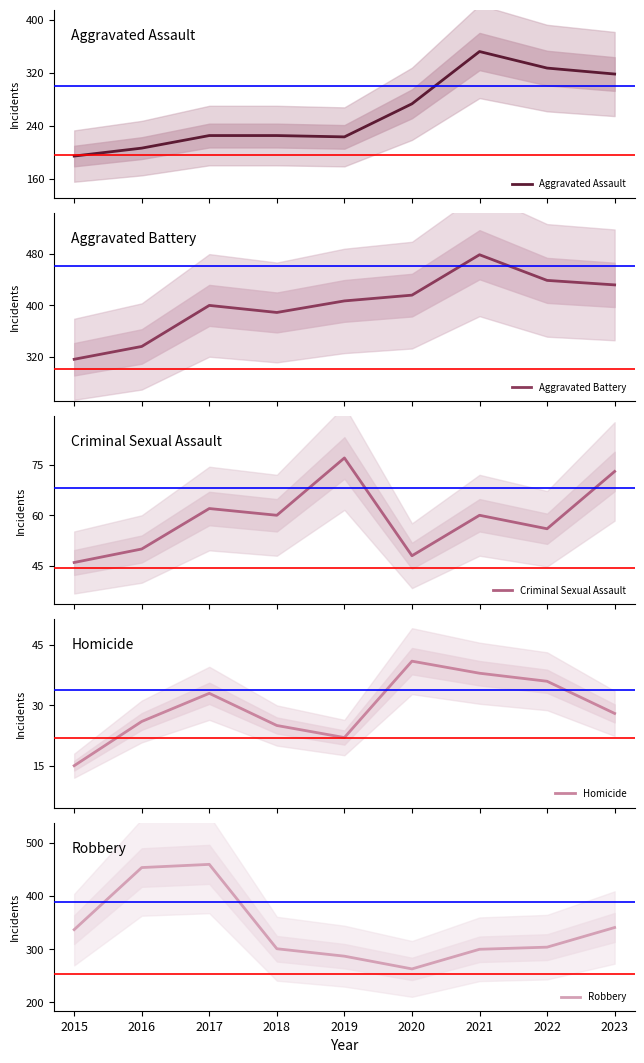

Which label corresponds to the smallest value in the chart?

2015